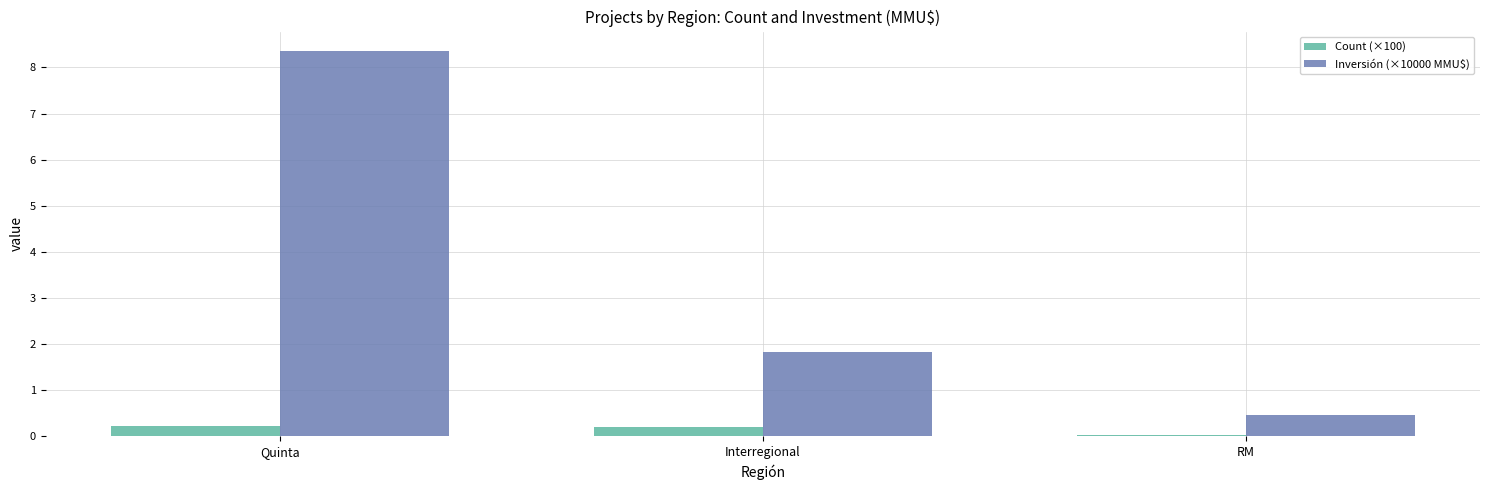

What is the difference between the Count (×100) values at Interregional and RM?

0.2